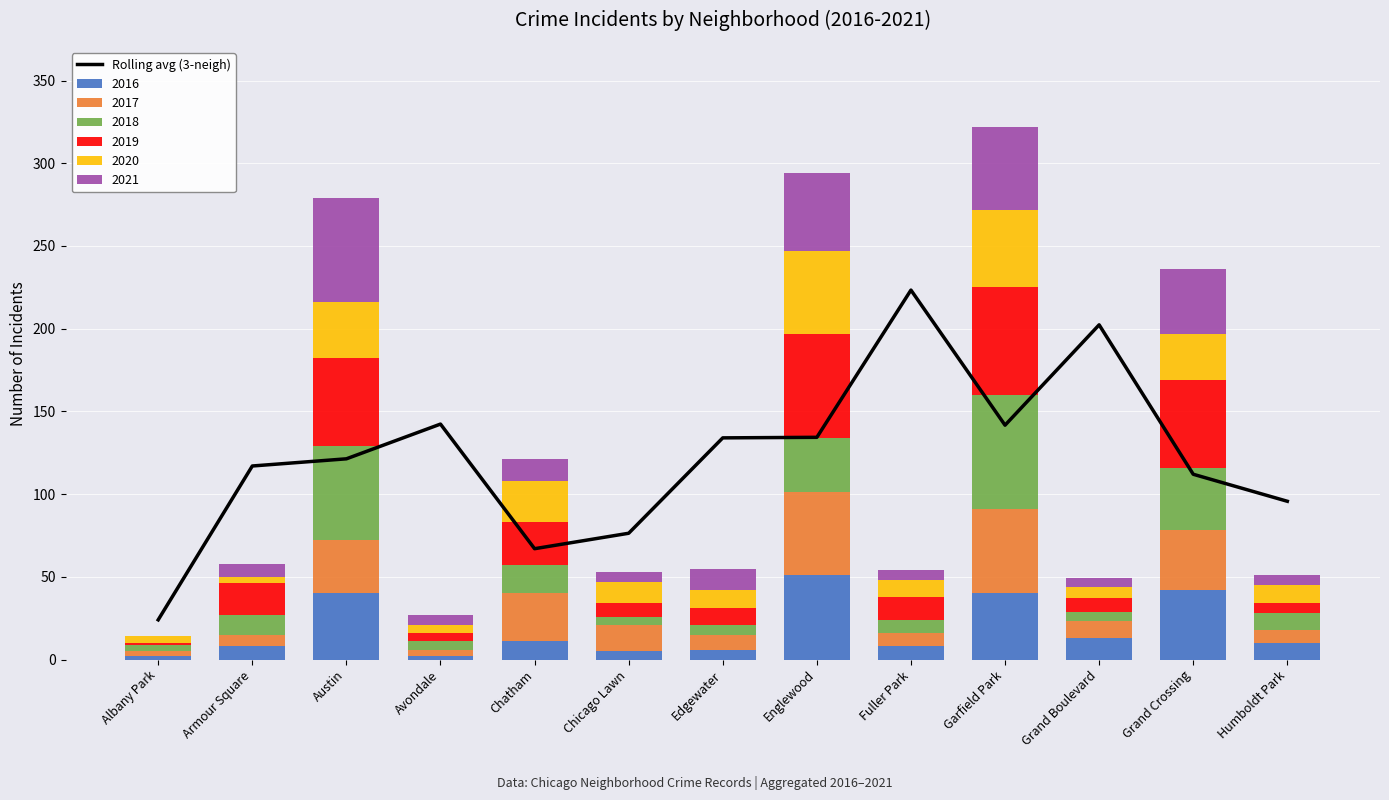

Rank the categories by value from highest to lowest.

Fuller Park, Grand Boulevard, Avondale, Garfield Park, Englewood, Edgewater, Austin, Armour Square, Grand Crossing, Humboldt Park, Chicago Lawn, Chatham, Albany Park